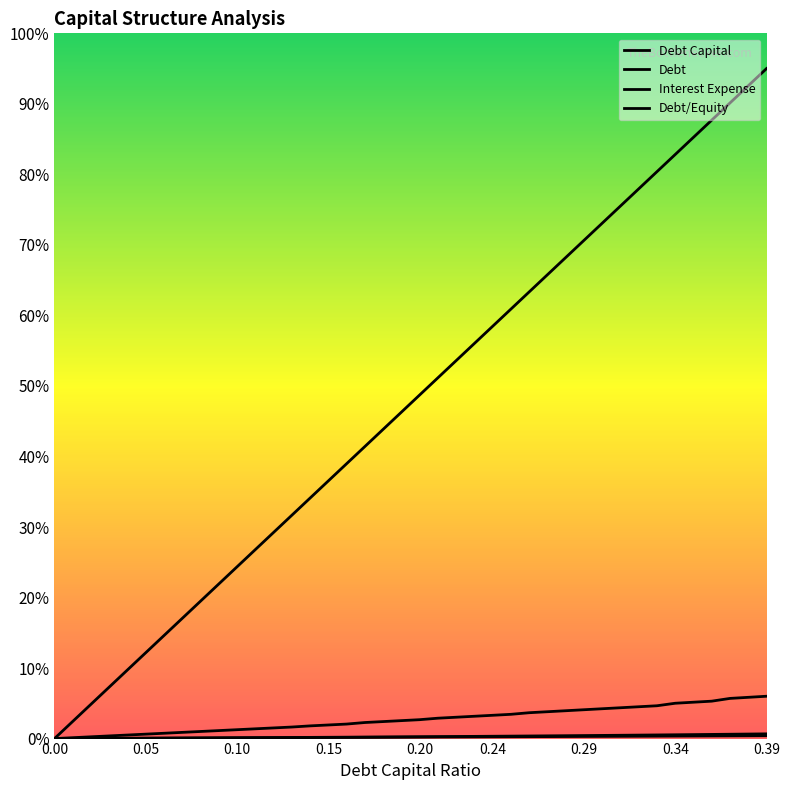

How many lines are shown in the chart?

4